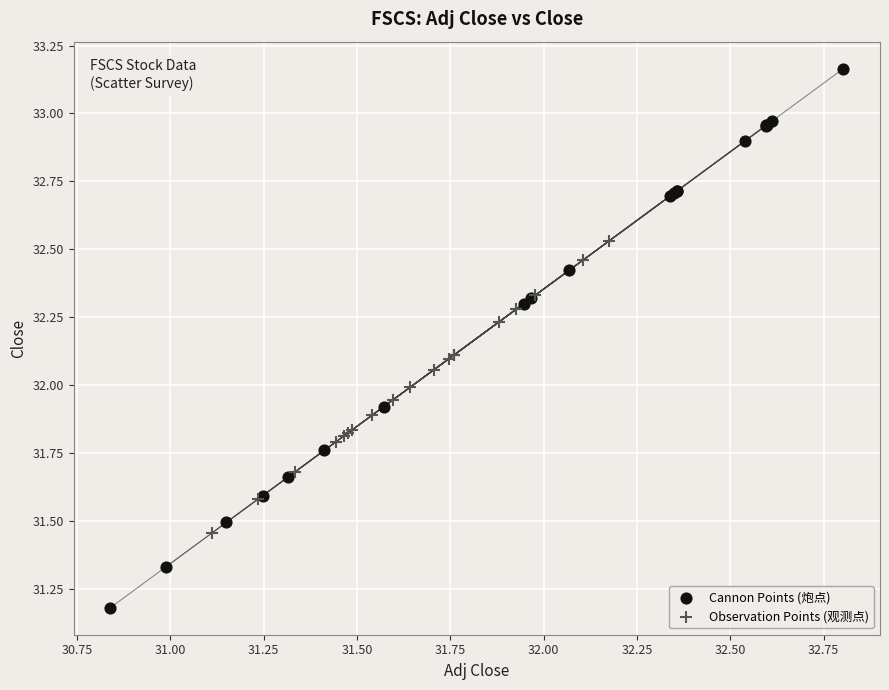

Which series contains the lowest Y value?

Cannon Points (炮点)